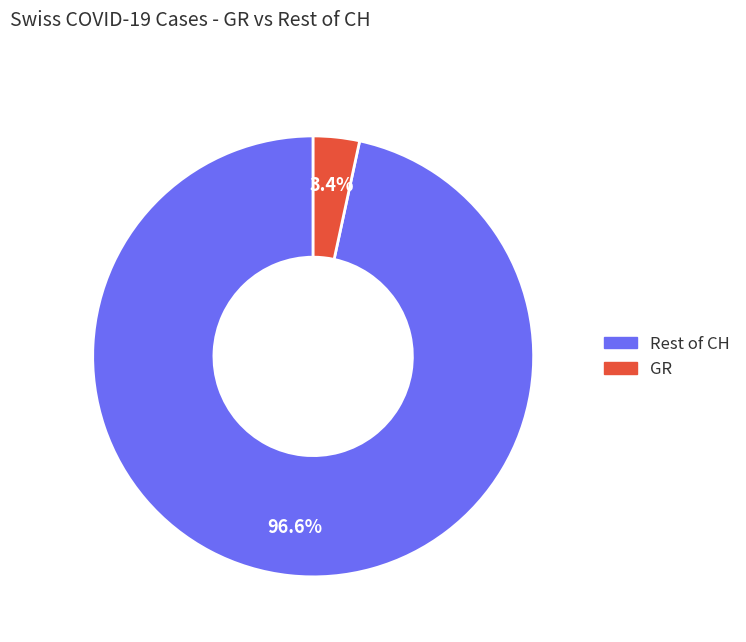

Is there a majority slice in this chart?

Yes